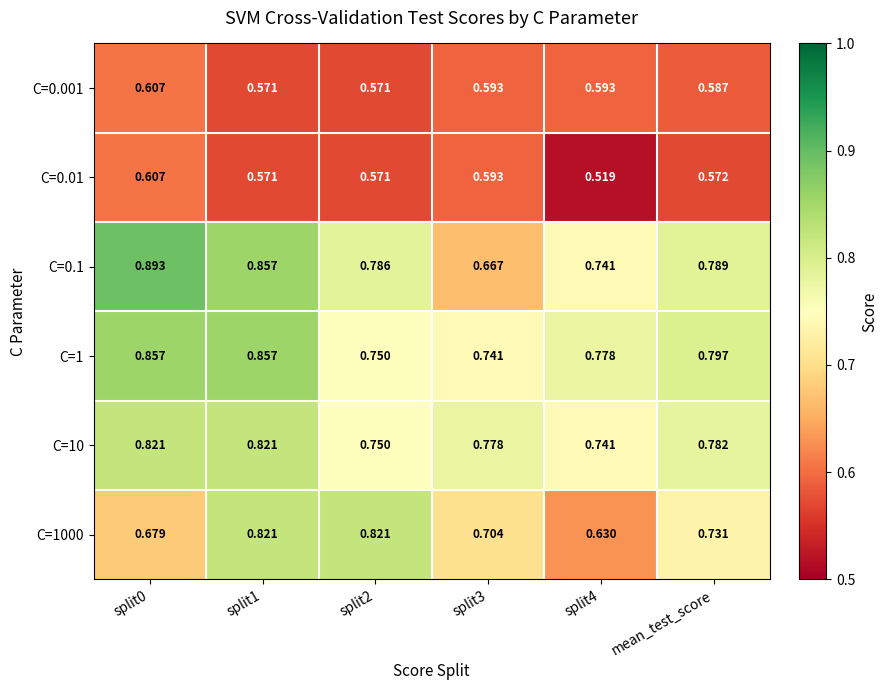

At how many categories does at least one series exceed 0?

6